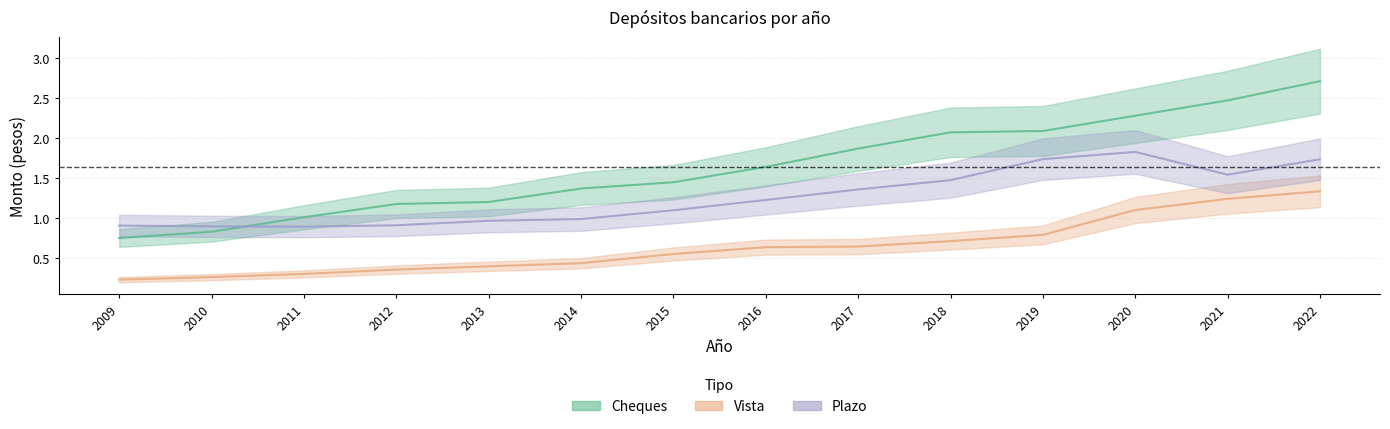

Reading left to right, list all the values displayed in this chart.

Cheques: 2009=0.7	2010=0.8	2011=1.0	2012=1.2	2013=1.2	2014=1.4	2015=1.4	2016=1.6	2017=1.9	2018=2.1	2019=2.1	2020=2.3	2021=2.5	2022=2.7
Vista: 2009=0.2	2010=0.3	2011=0.3	2012=0.4	2013=0.4	2014=0.4	2015=0.5	2016=0.6	2017=0.6	2018=0.7	2019=0.8	2020=1.1	2021=1.2	2022=1.3
Plazo: 2009=0.9	2010=0.9	2011=0.9	2012=0.9	2013=1.0	2014=1.0	2015=1.1	2016=1.2	2017=1.4	2018=1.5	2019=1.7	2020=1.8	2021=1.5	2022=1.7